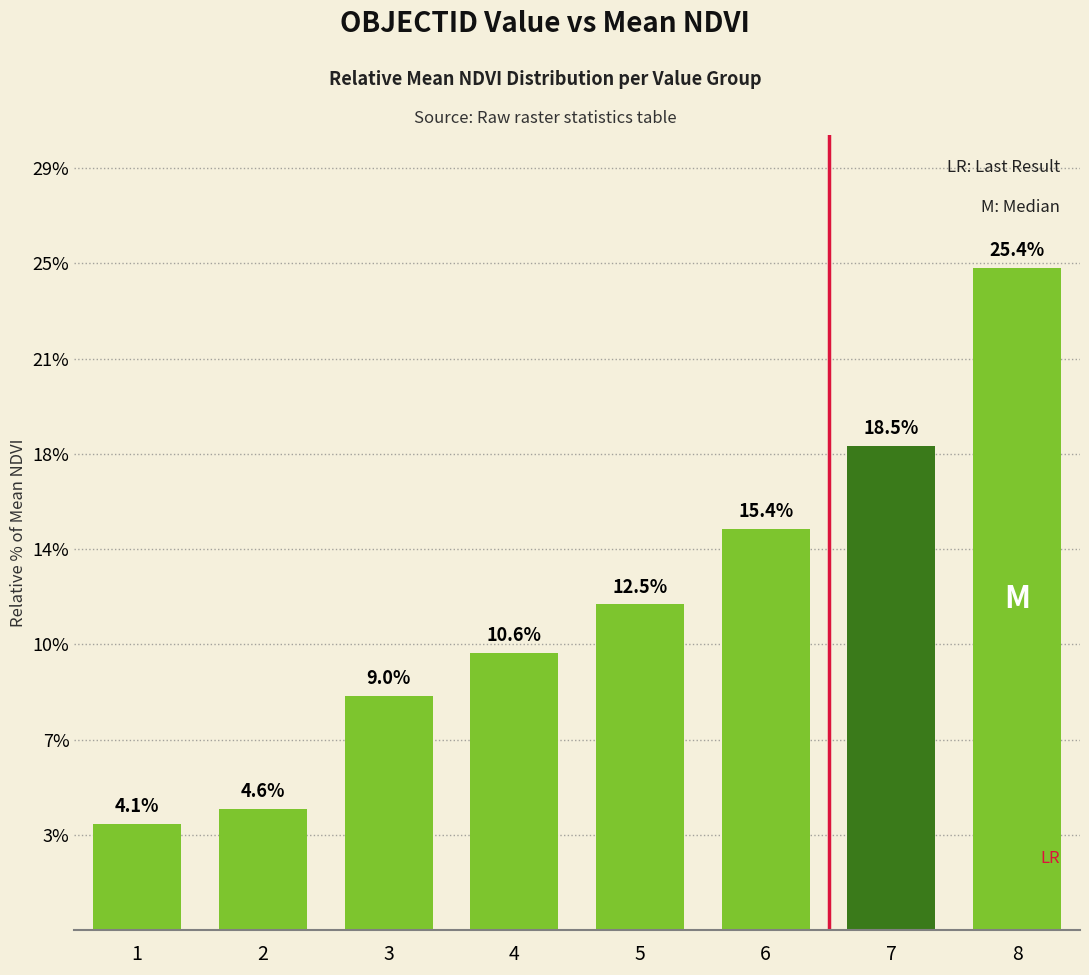

The chart shows a value of 2.8 at 2. True or false?

False